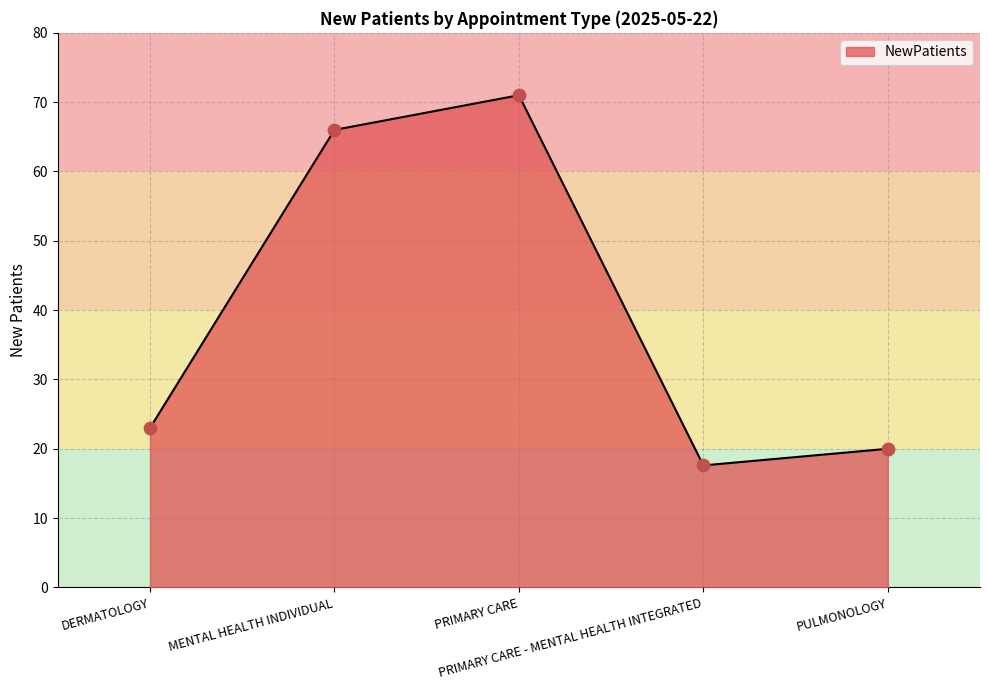

What is the change in value from PRIMARY CARE - MENTAL HEALTH INTEGRATED to PULMONOLOGY?

+2.4